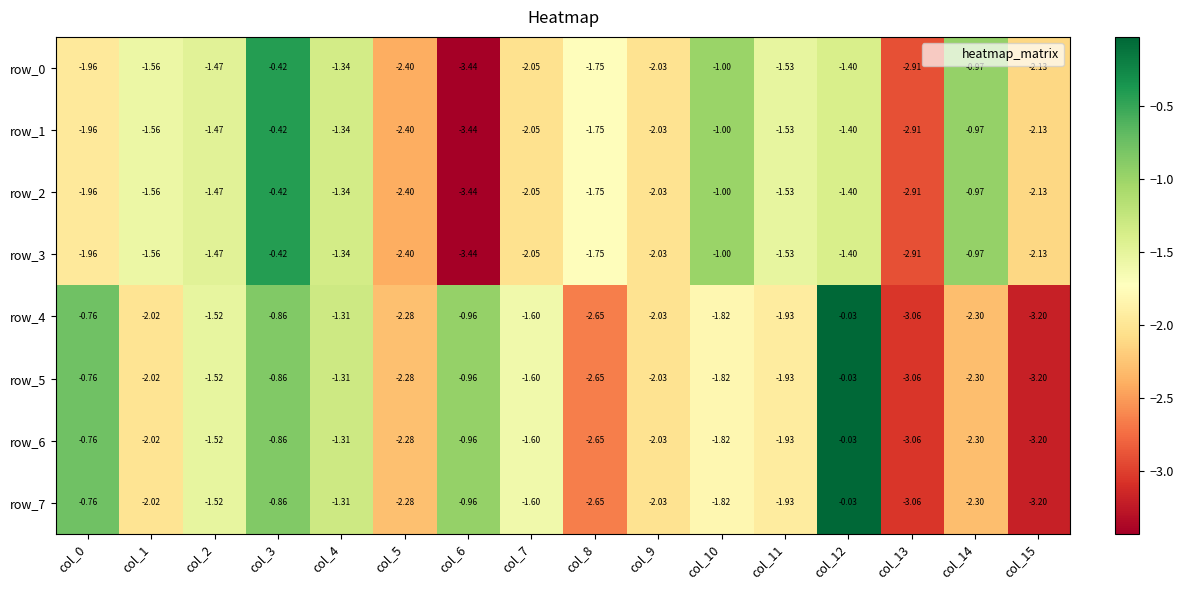

Is the value of row_6 at col_15 greater than the value of row_1 at col_15?

No